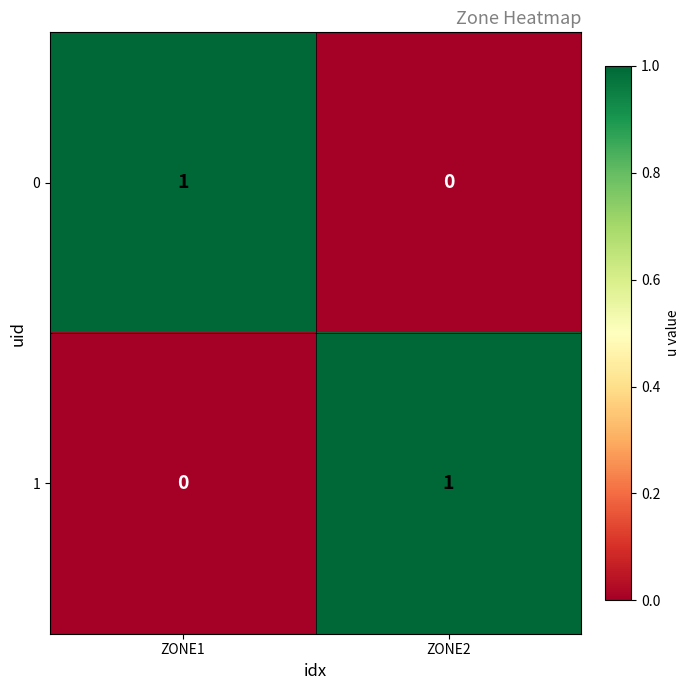

How many data points does each series have?

2